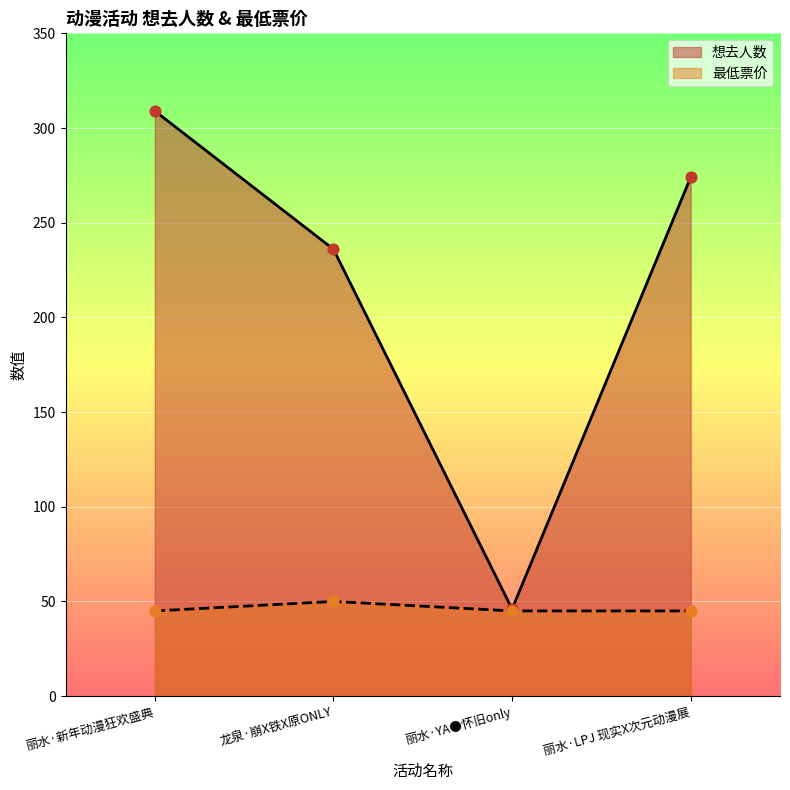

Which series contains the highest Y value?

想去人数